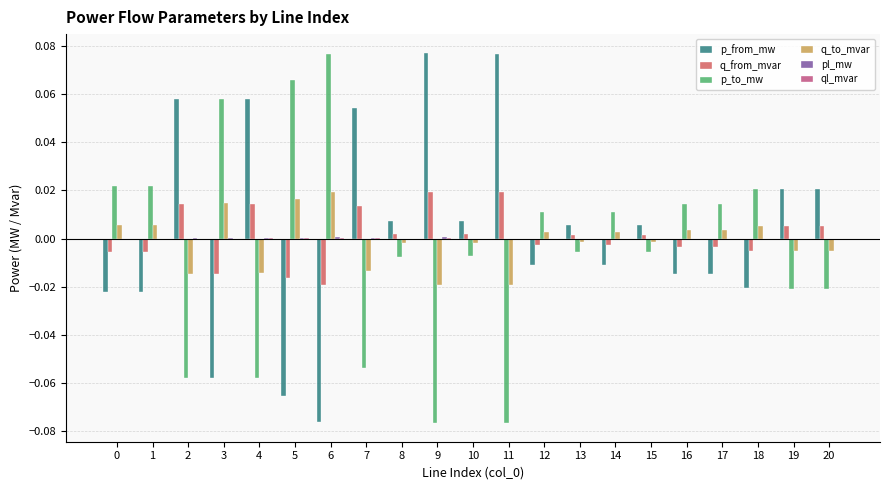

True or false: q_to_mvar has a value of 0.0 at 6.

True